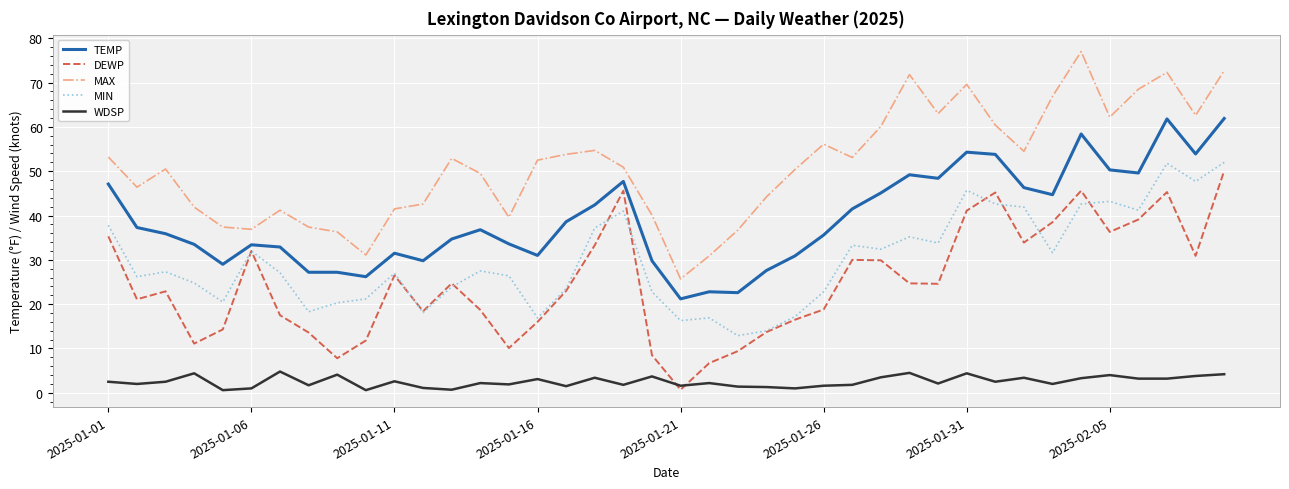

Which series has the largest total across all categories?

MAX